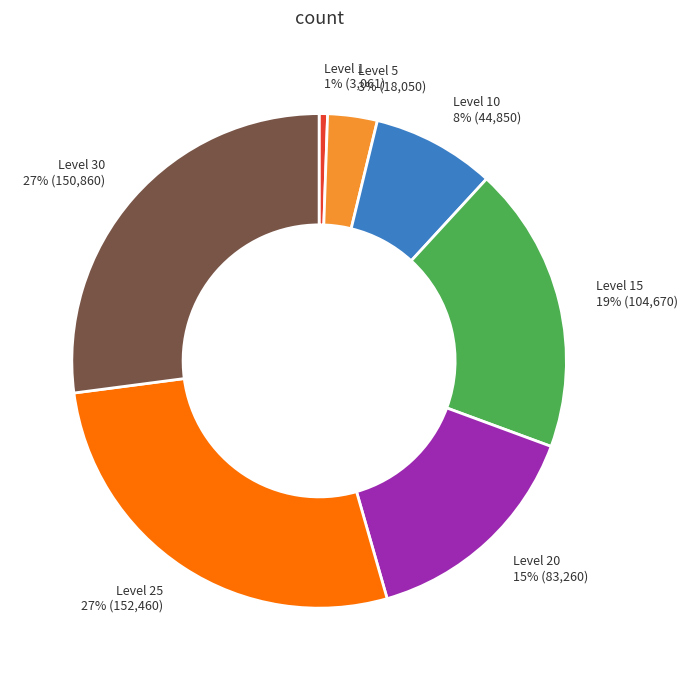

How many slices are in this pie chart?

7